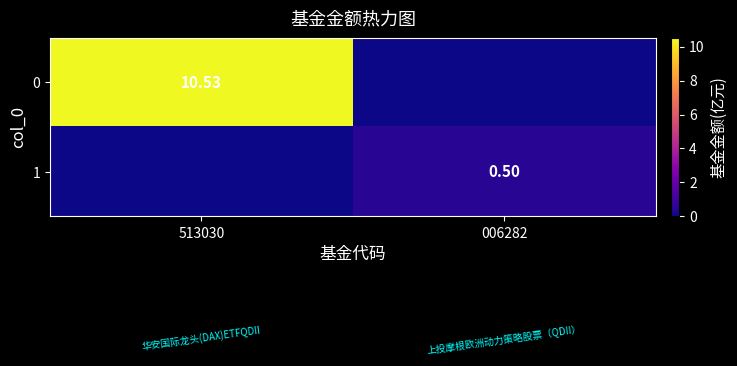

True or false: 1 has a value of 0.2 at 513030.

False